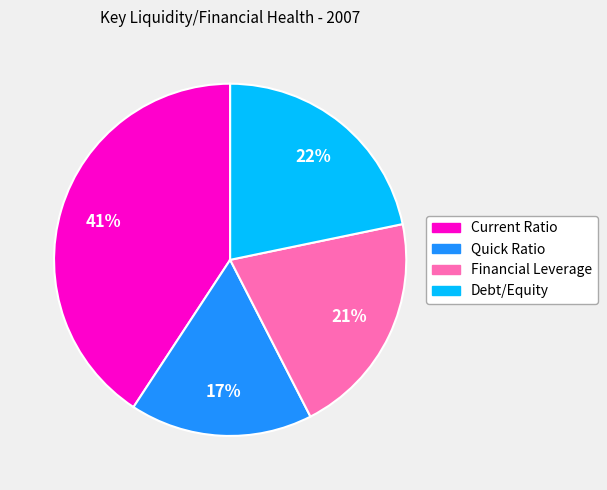

Which has a higher value, Current Ratio or Quick Ratio?

Current Ratio